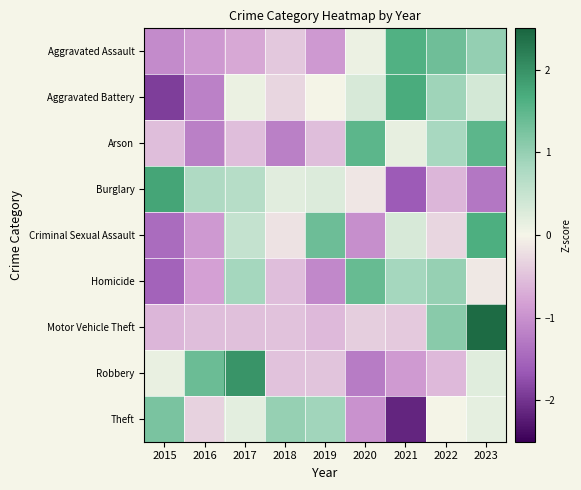

Reading left to right, extract all data points from this chart.

Aggravated Assault: 2015=-1.1	2016=-0.9	2017=-0.7	2018=-0.4	2019=-0.9	2020=0.1	2021=1.6	2022=1.3	2023=1.0
Aggravated Battery: 2015=-1.9	2016=-1.2	2017=0.1	2018=-0.3	2019=-0.0	2020=0.3	2021=1.7	2022=0.9	2023=0.4
Arson: 2015=-0.5	2016=-1.2	2017=-0.5	2018=-1.2	2019=-0.5	2020=1.5	2021=0.2	2022=0.8	2023=1.5
Burglary: 2015=1.8	2016=0.8	2017=0.7	2018=0.2	2019=0.3	2020=-0.1	2021=-1.6	2022=-0.6	2023=-1.3
Criminal Sexual Assault: 2015=-1.4	2016=-0.9	2017=0.5	2018=-0.2	2019=1.4	2020=-1.0	2021=0.3	2022=-0.3	2023=1.7
Homicide: 2015=-1.5	2016=-0.8	2017=0.9	2018=-0.5	2019=-1.1	2020=1.4	2021=0.9	2022=1.0	2023=-0.1
Motor Vehicle Theft: 2015=-0.6	2016=-0.5	2017=-0.5	2018=-0.5	2019=-0.6	2020=-0.4	2021=-0.4	2022=1.1	2023=2.4
Robbery: 2015=0.1	2016=1.4	2017=2.0	2018=-0.5	2019=-0.5	2020=-1.2	2021=-0.9	2022=-0.6	2023=0.2
Theft: 2015=1.2	2016=-0.3	2017=0.2	2018=1.0	2019=0.9	2020=-1.0	2021=-2.1	2022=-0.0	2023=0.2